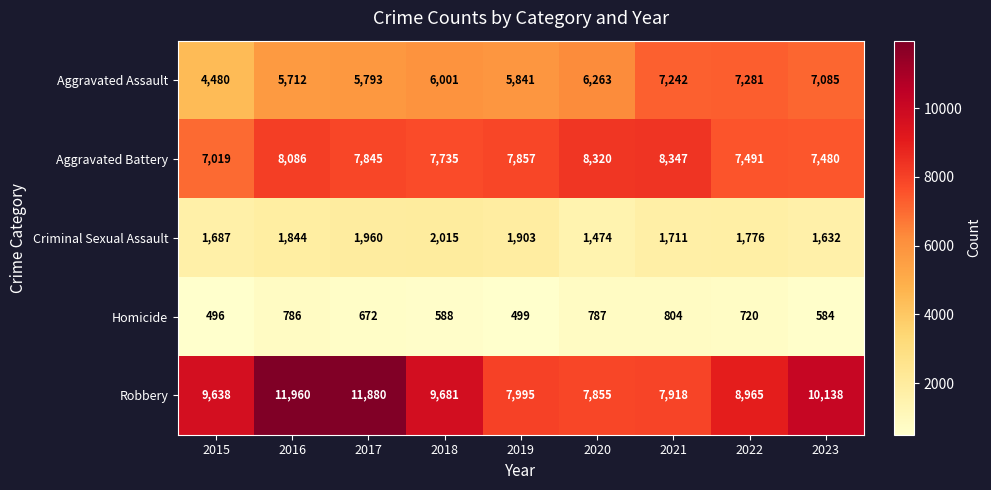

How many series are shown in this chart?

5